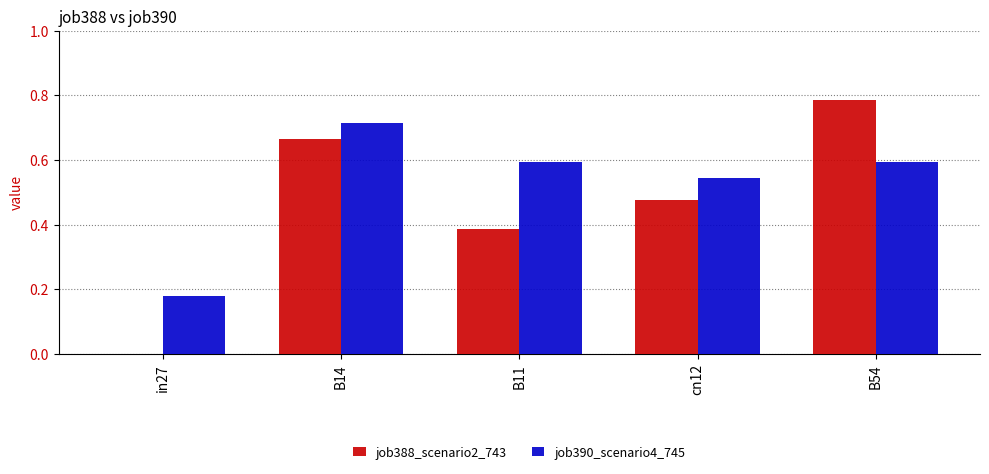

What is the sum of the job388_scenario2_743 values at B54 and B11?

1.2